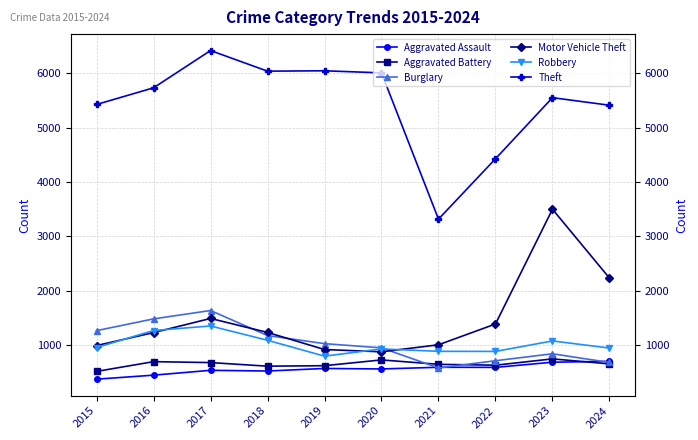

True or false: Theft has a value of 5730 at 2016.

True